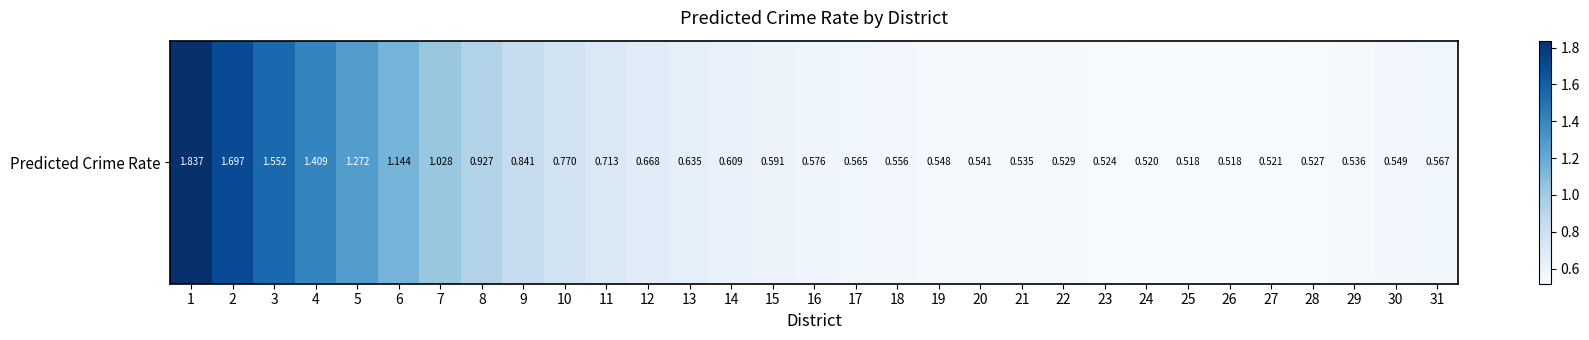

What is the maximum value shown in the chart?

1.8